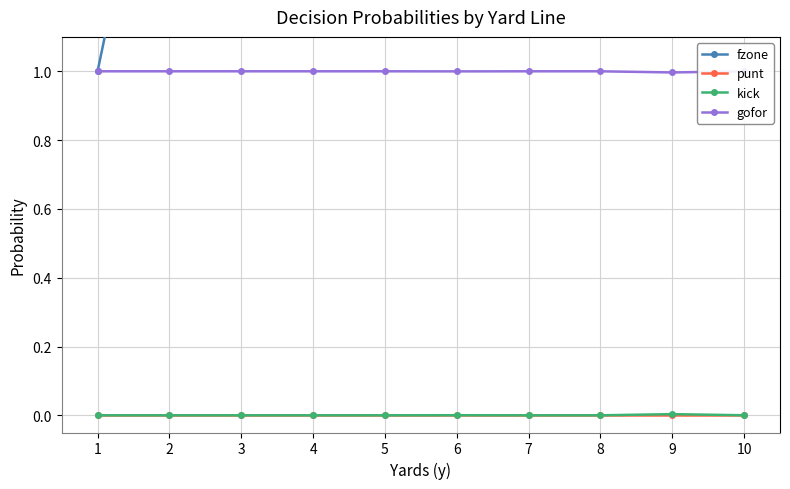

Does the chart have visible grid lines?

Yes